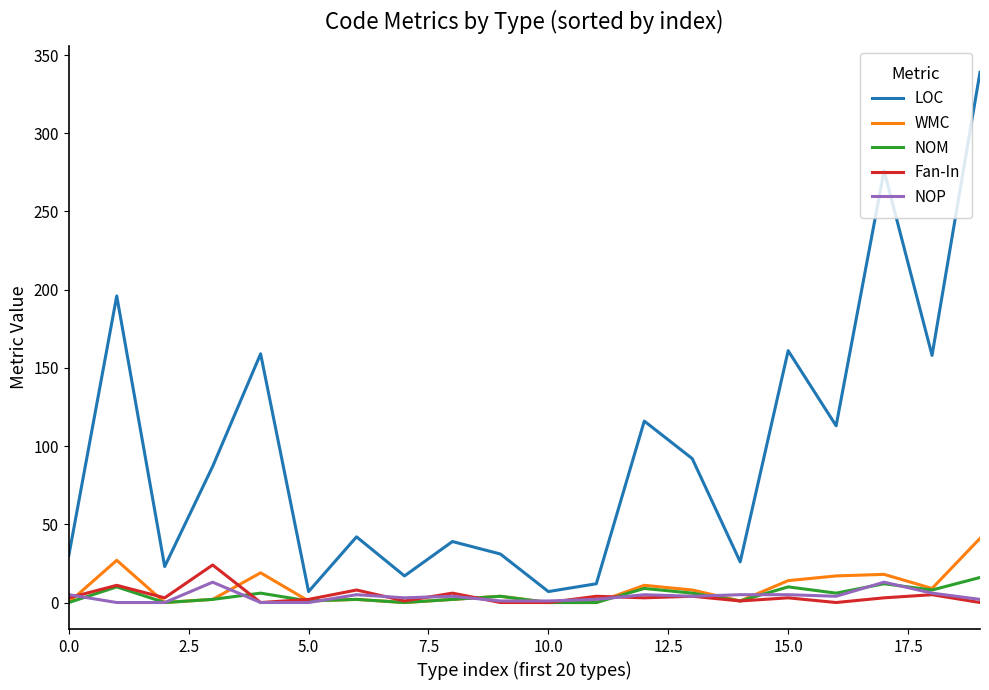

Which series has the largest total across all categories?

LOC